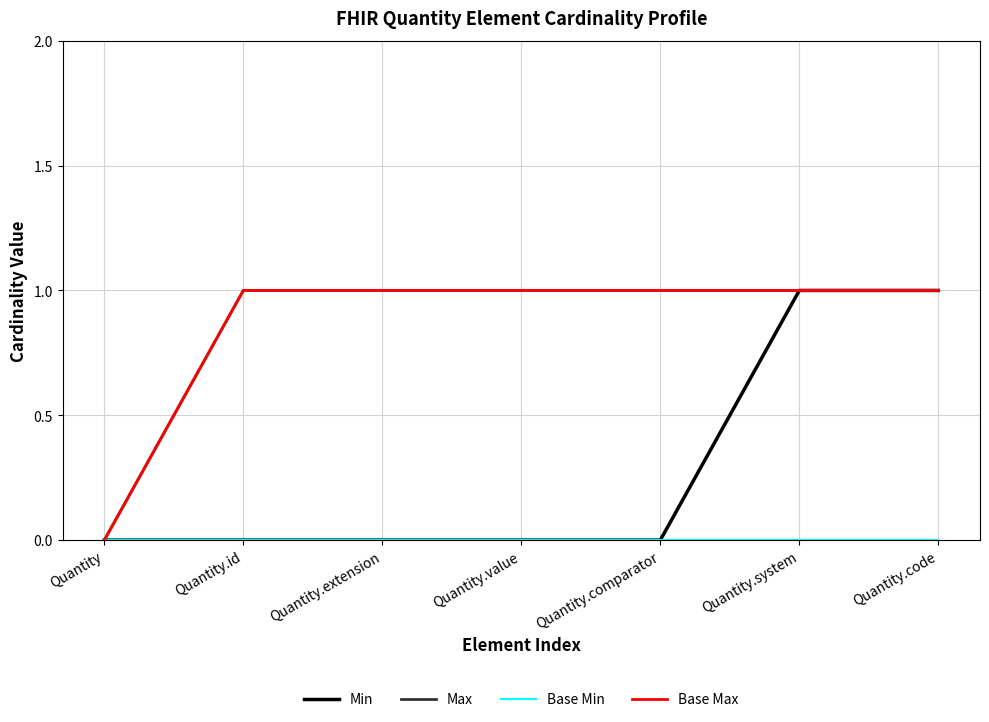

What is the total value across all series at Quantity.comparator?

2